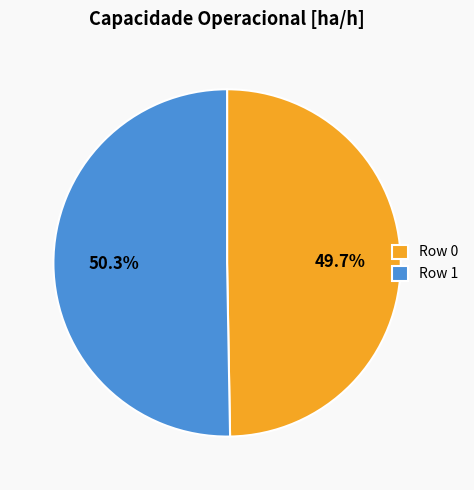

To the nearest percent, what portion does Row 1 represent?

50%